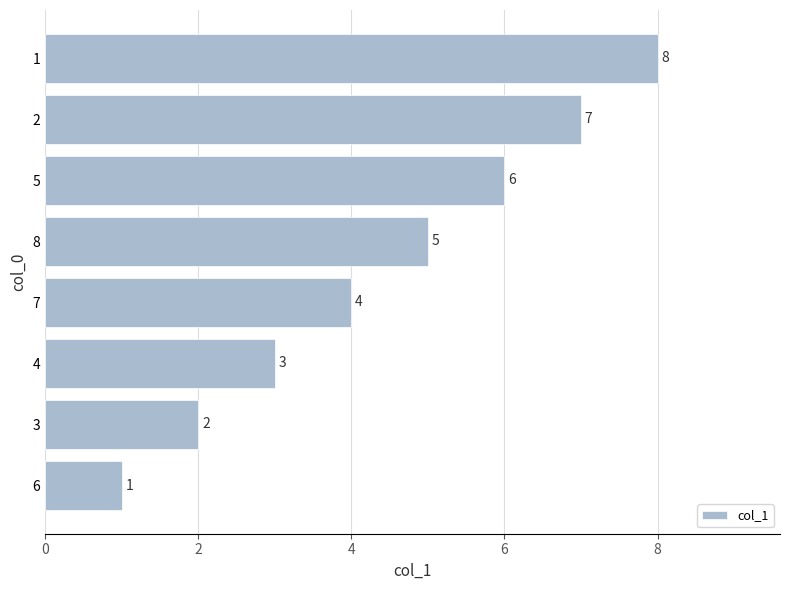

How many values are between 3 and 7?

5